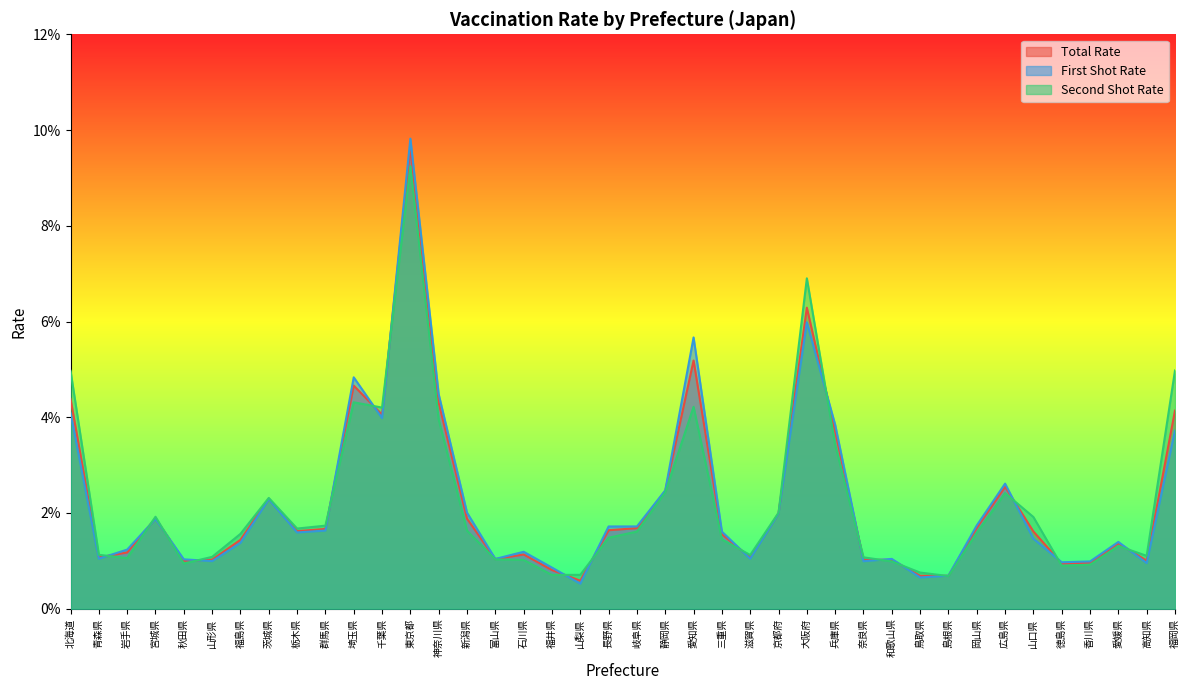

Does the chart display data point markers on the line(s)?

No